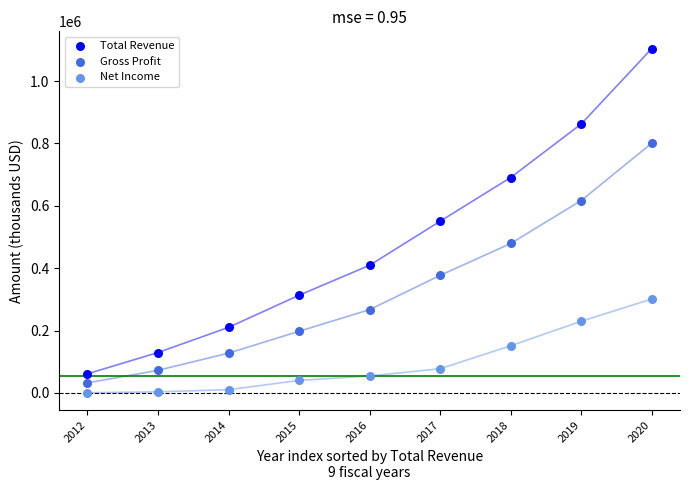

Which series contains the lowest Y value?

Net Income